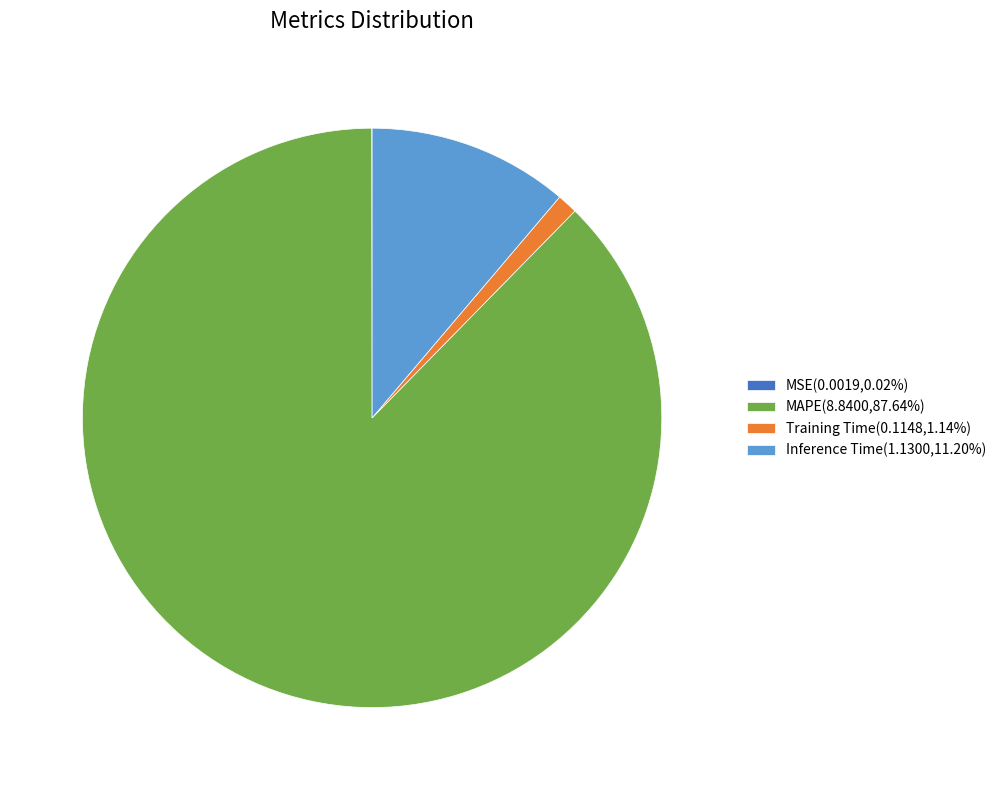

Does any single category account for the majority?

Yes